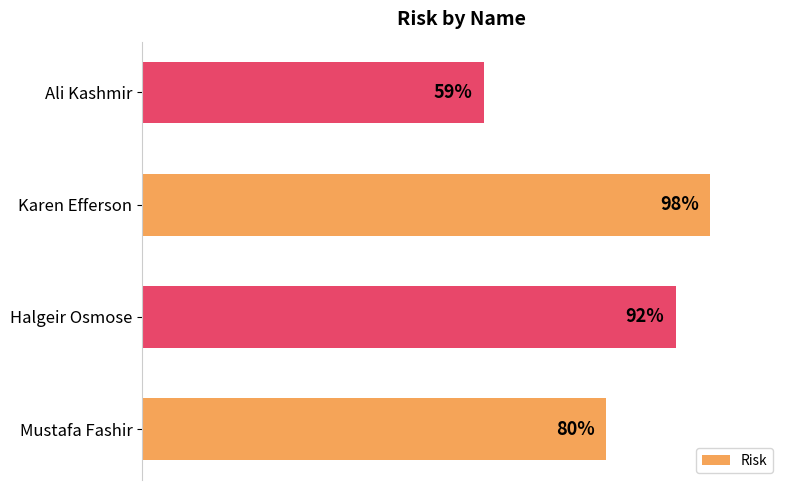

Are the bars horizontal?

Yes